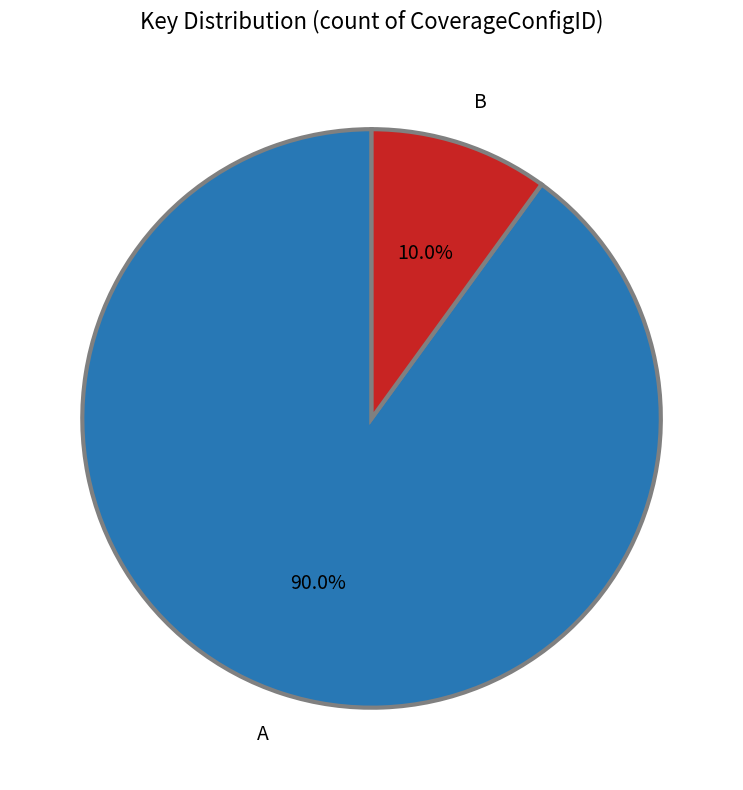

What is the largest slice in the pie chart?

A